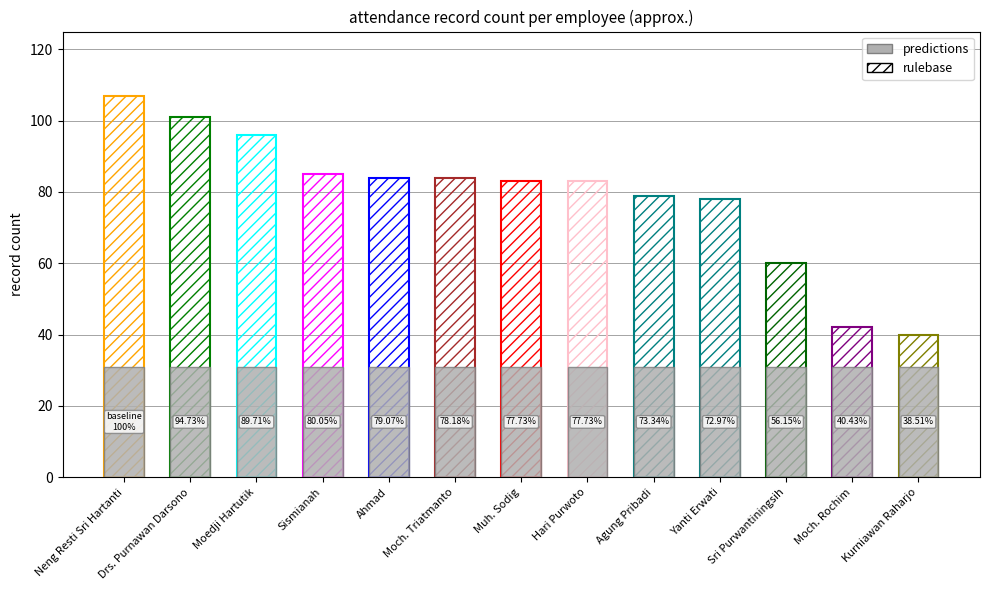

Read the predictions value at Muh. Sodig.

31